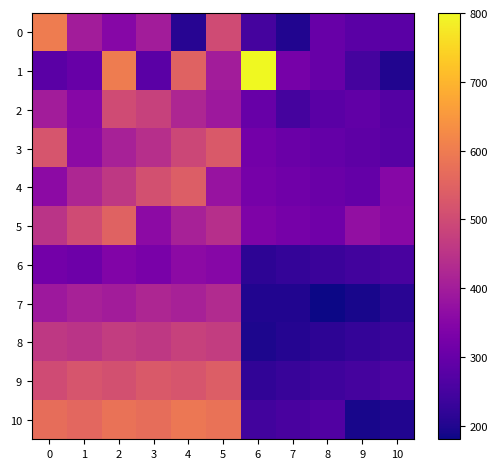

Which series has the largest total across all categories?

10